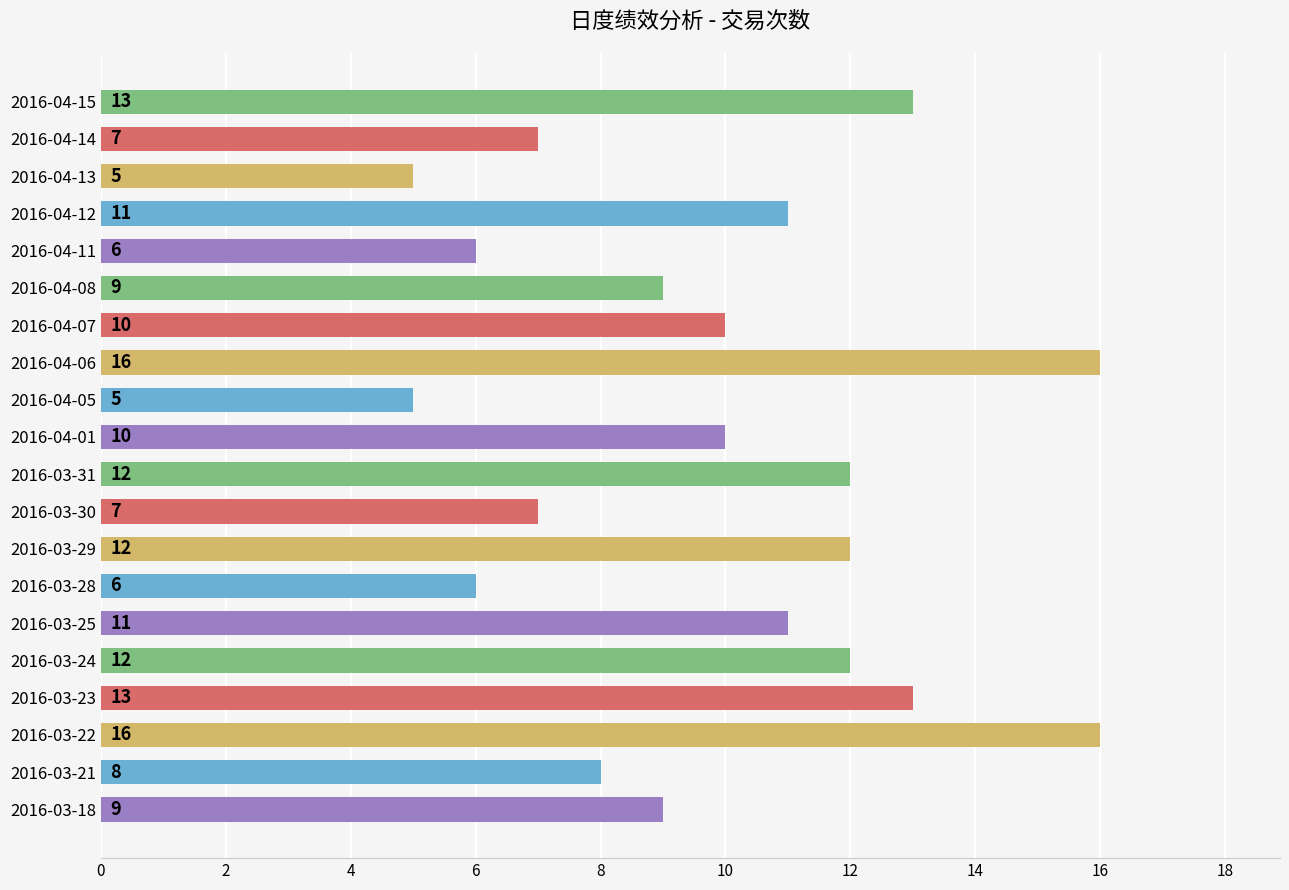

What is the value of the 9th bar from the top?

5